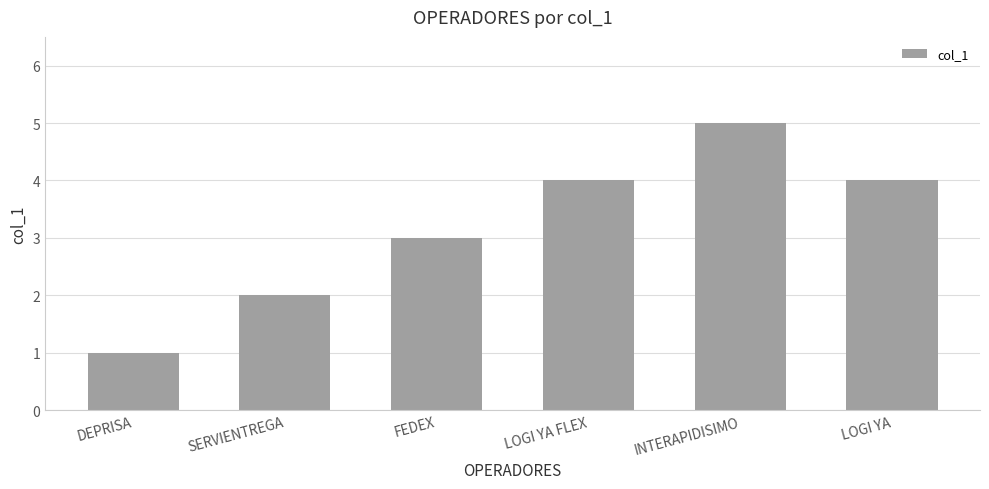

Does the chart contain any negative values?

No